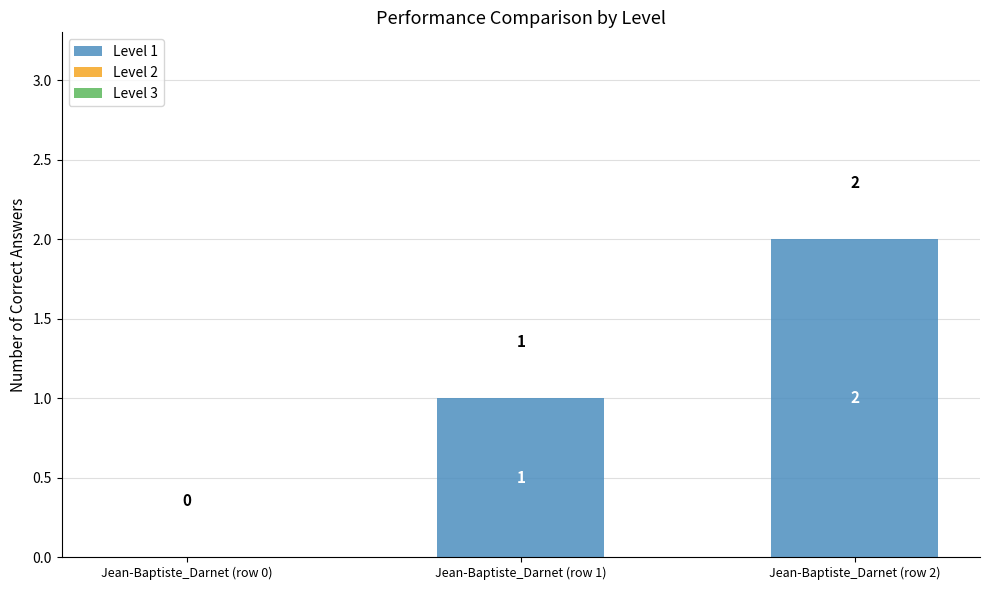

True or false: the data shows 0 at Jean-Baptiste_Darnet (row 0).

True